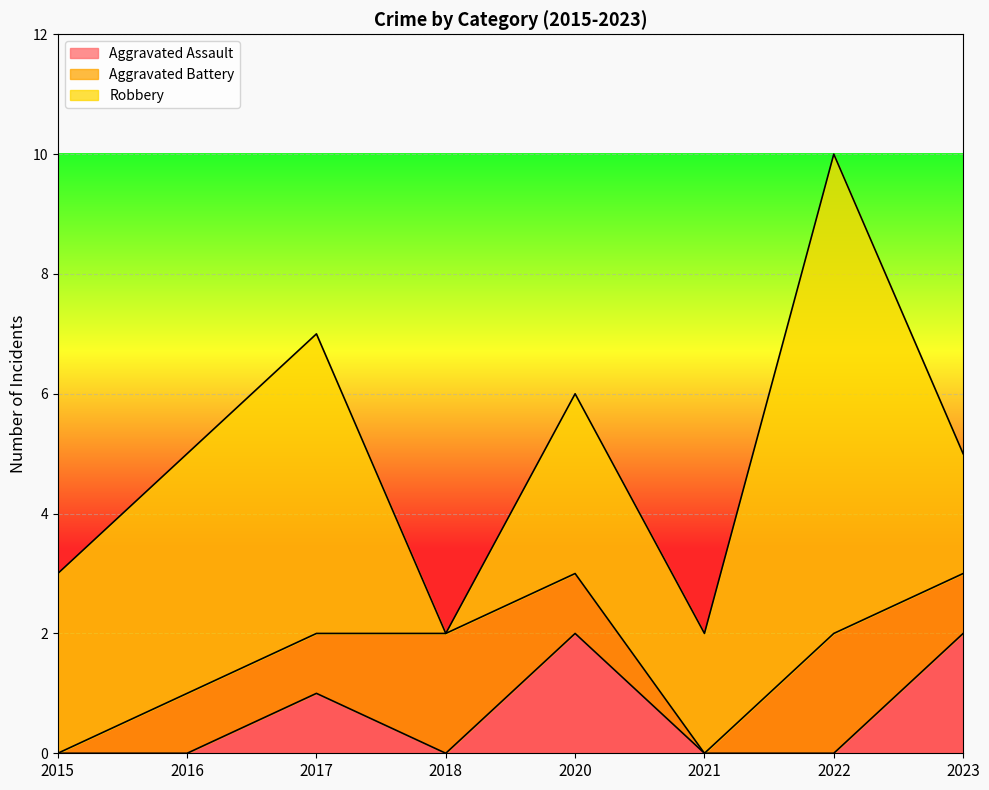

What is the difference between the highest and lowest values at 2021?

2